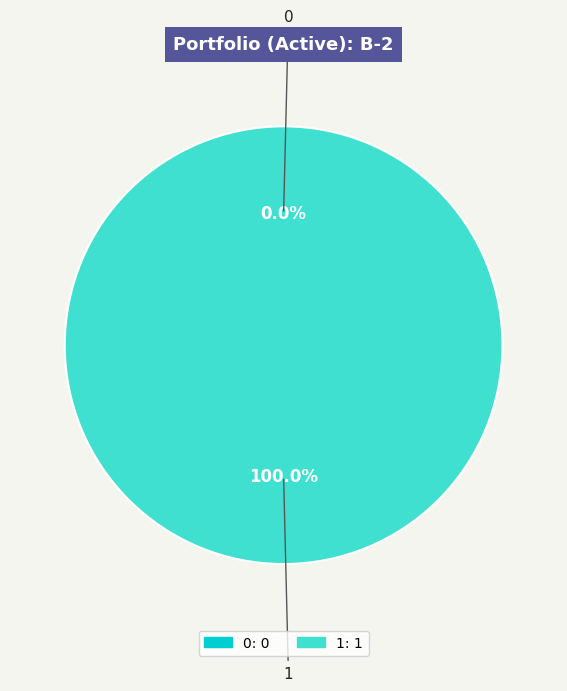

To the nearest percent, what is the average slice percentage?

50%